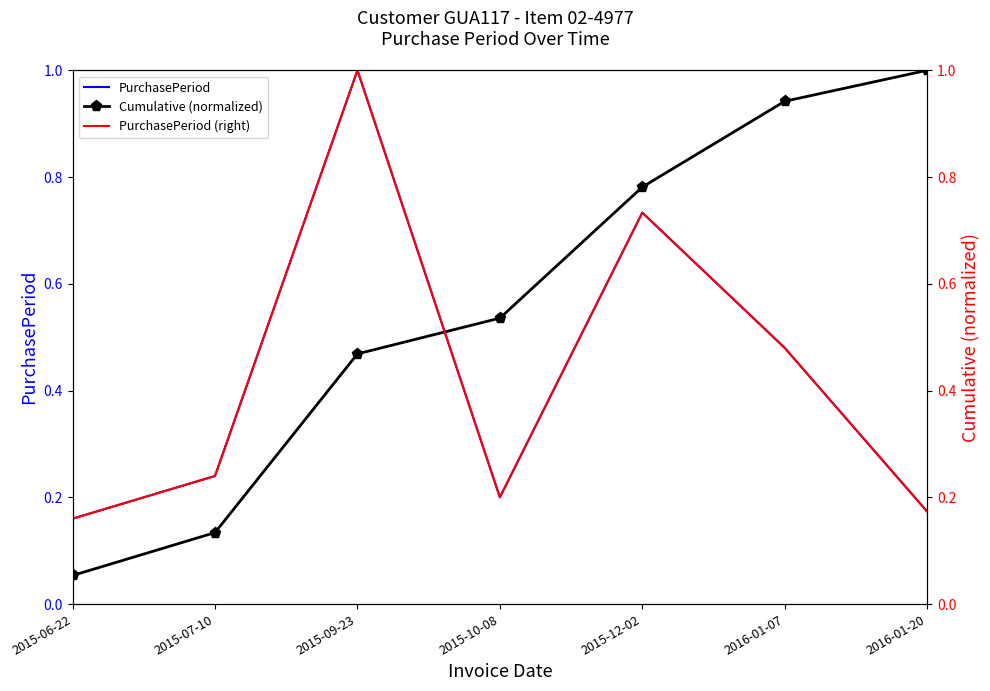

Reading left to right, what are all the values shown in this chart?

PurchasePeriod: 2015-06-22=0.2	2015-07-10=0.2	2015-09-23=1.0	2015-10-08=0.2	2015-12-02=0.7	2016-01-07=0.5	2016-01-20=0.2
Cumulative (normalized): 2015-06-22=0.1	2015-07-10=0.1	2015-09-23=0.5	2015-10-08=0.5	2015-12-02=0.8	2016-01-07=0.9	2016-01-20=1.0
PurchasePeriod (right): 2015-06-22=0.2	2015-07-10=0.2	2015-09-23=1.0	2015-10-08=0.2	2015-12-02=0.7	2016-01-07=0.5	2016-01-20=0.2